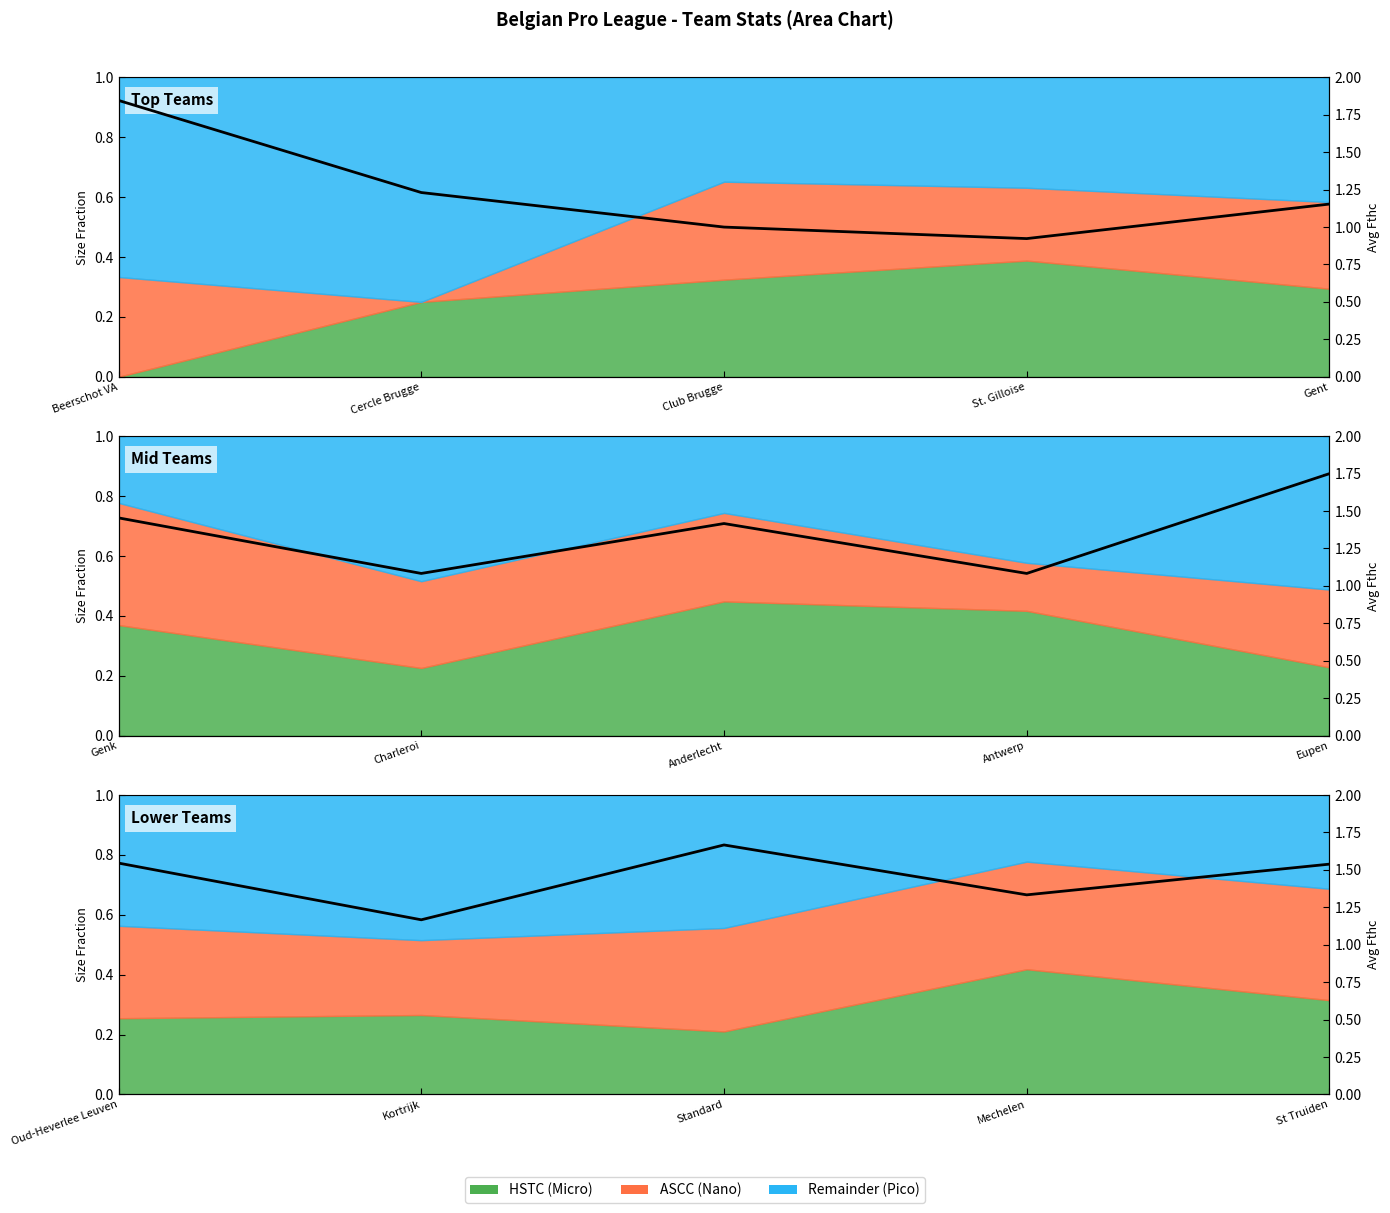

Is it true that the value at St Truiden is 2.5?

False